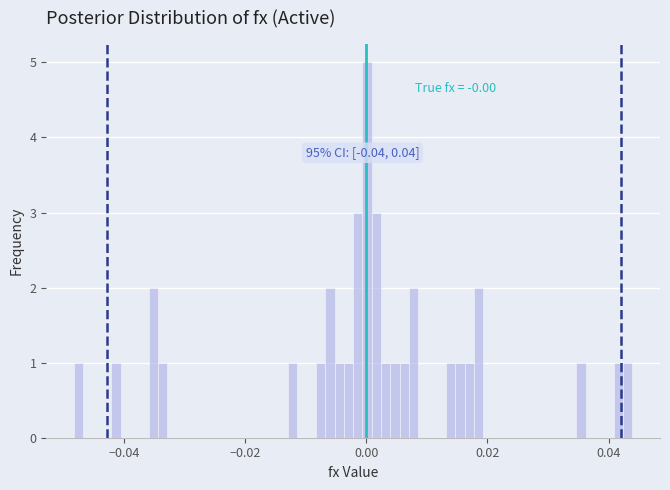

Read against the x-axis, roughly where is the centre of the tallest bar?

0.000